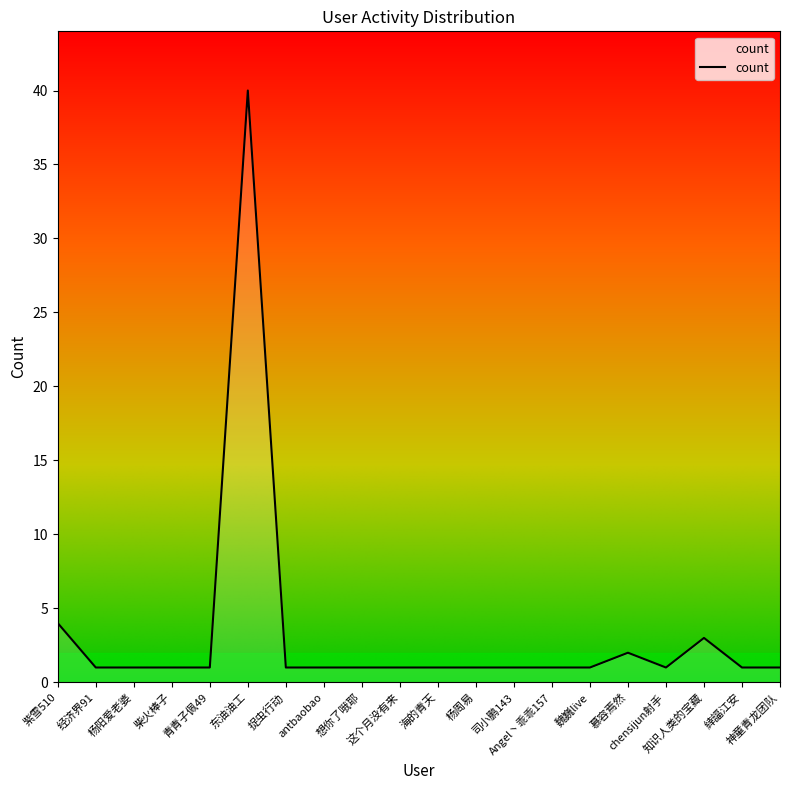

What is the change in value from 紫雪510 to 杨阳爱老婆?

-3